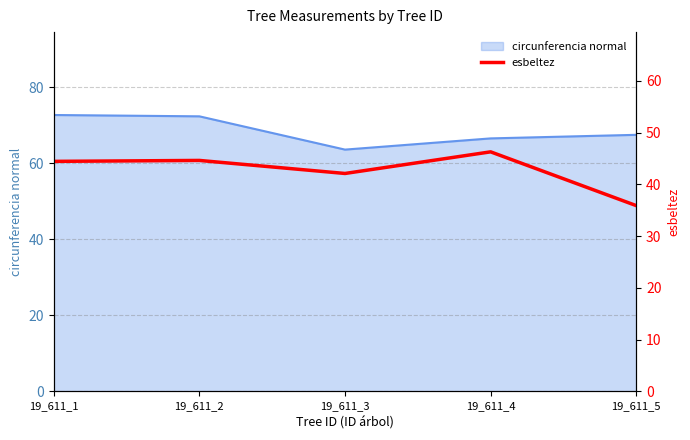

How many interior local valleys (lower than both neighbors) does the data have?

1